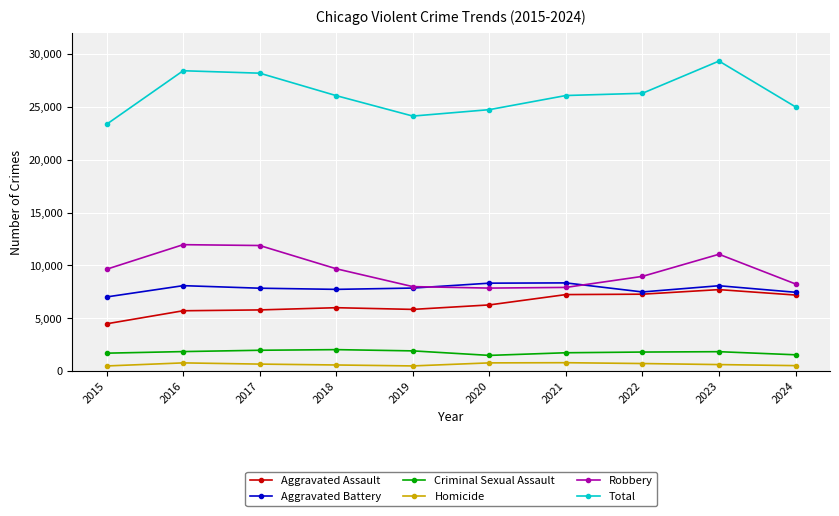

How many intersections are there between Aggravated Battery and Robbery?

2